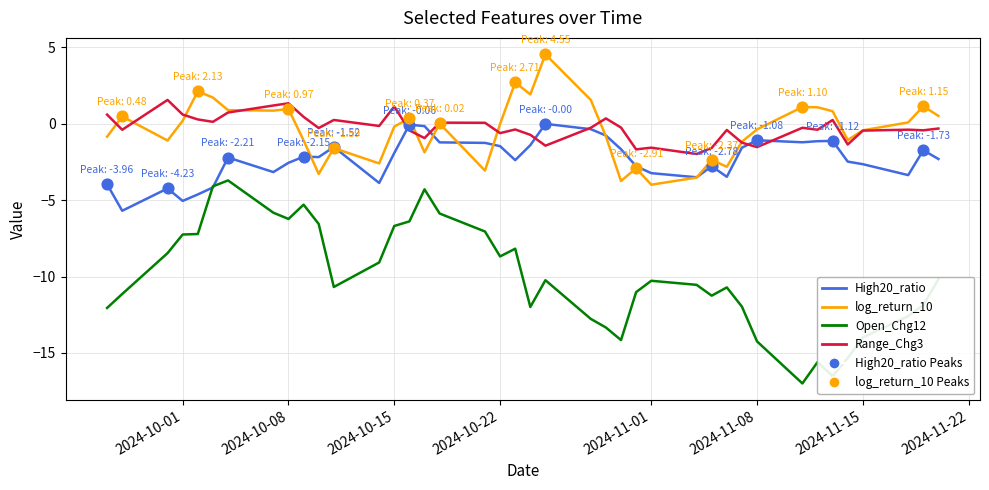

What is the maximum value for Range_Chg3?

1.6